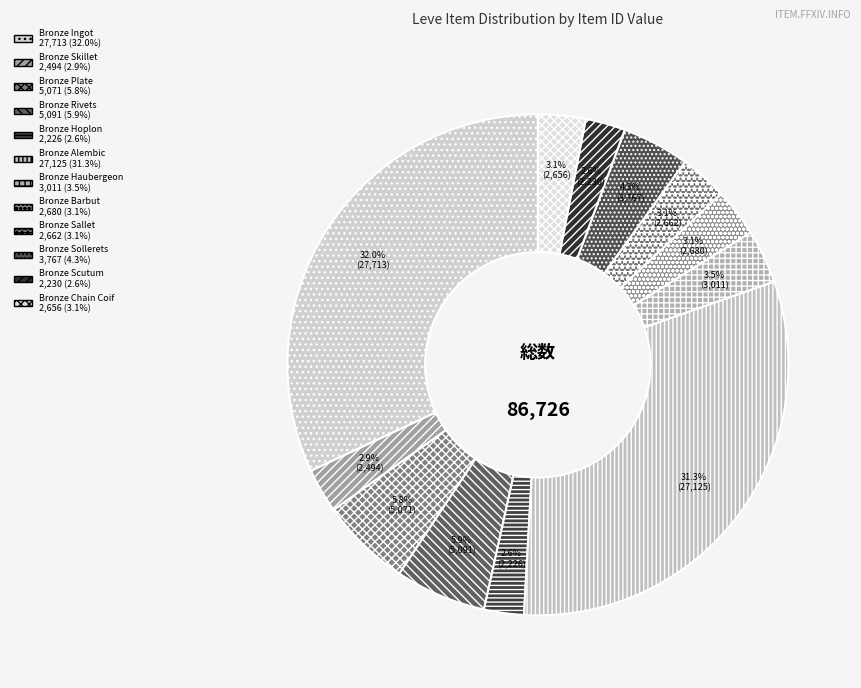

What portion of the pie excludes Bronze Chain Coif?

96.9%